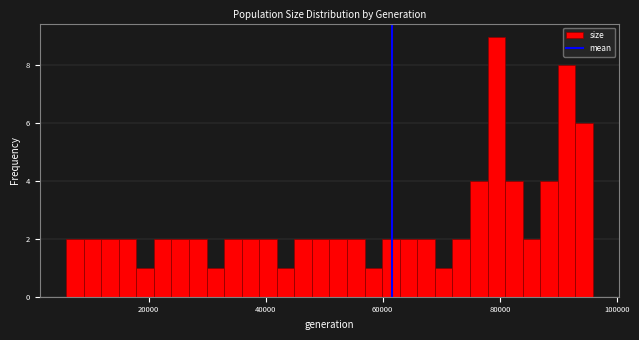

Read against the x-axis, roughly where is the centre of the tallest bar?

80000